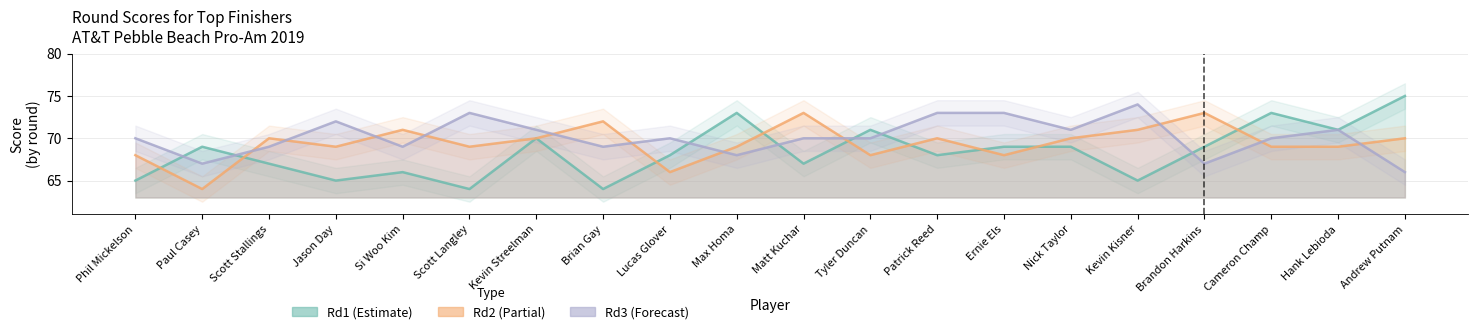

Reading left to right, extract all data points from this chart.

Rd1: Phil Mickelson=65	Paul Casey=69	Scott Stallings=67	Jason Day=65	Si Woo Kim=66	Scott Langley=64	Kevin Streelman=70	Brian Gay=64	Lucas Glover=68	Max Homa=73	Matt Kuchar=67	Tyler Duncan=71	Patrick Reed=68	Ernie Els=69	Nick Taylor=69	Kevin Kisner=65	Brandon Harkins=69	Cameron Champ=73	Hank Lebioda=71	Andrew Putnam=75
Rd2: Phil Mickelson=68	Paul Casey=64	Scott Stallings=70	Jason Day=69	Si Woo Kim=71	Scott Langley=69	Kevin Streelman=70	Brian Gay=72	Lucas Glover=66	Max Homa=69	Matt Kuchar=73	Tyler Duncan=68	Patrick Reed=70	Ernie Els=68	Nick Taylor=70	Kevin Kisner=71	Brandon Harkins=73	Cameron Champ=69	Hank Lebioda=69	Andrew Putnam=70
Rd3: Phil Mickelson=70	Paul Casey=67	Scott Stallings=69	Jason Day=72	Si Woo Kim=69	Scott Langley=73	Kevin Streelman=71	Brian Gay=69	Lucas Glover=70	Max Homa=68	Matt Kuchar=70	Tyler Duncan=70	Patrick Reed=73	Ernie Els=73	Nick Taylor=71	Kevin Kisner=74	Brandon Harkins=67	Cameron Champ=70	Hank Lebioda=71	Andrew Putnam=66